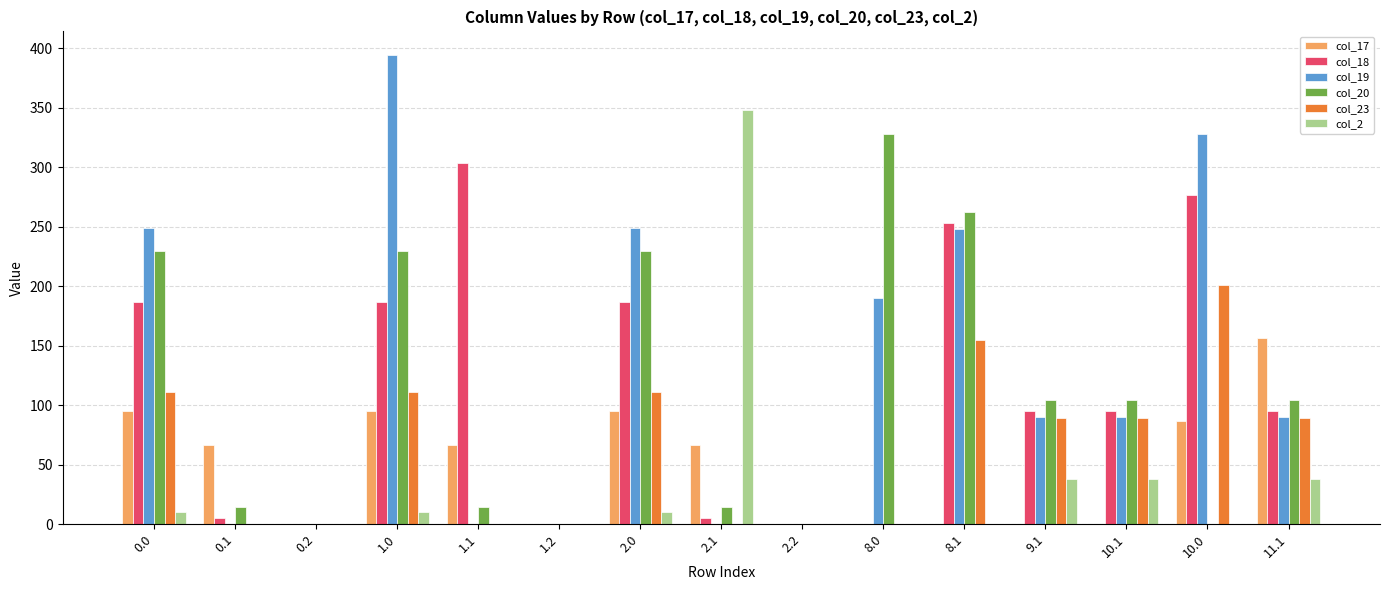

What is the total value across all series at 1.1?

384.6